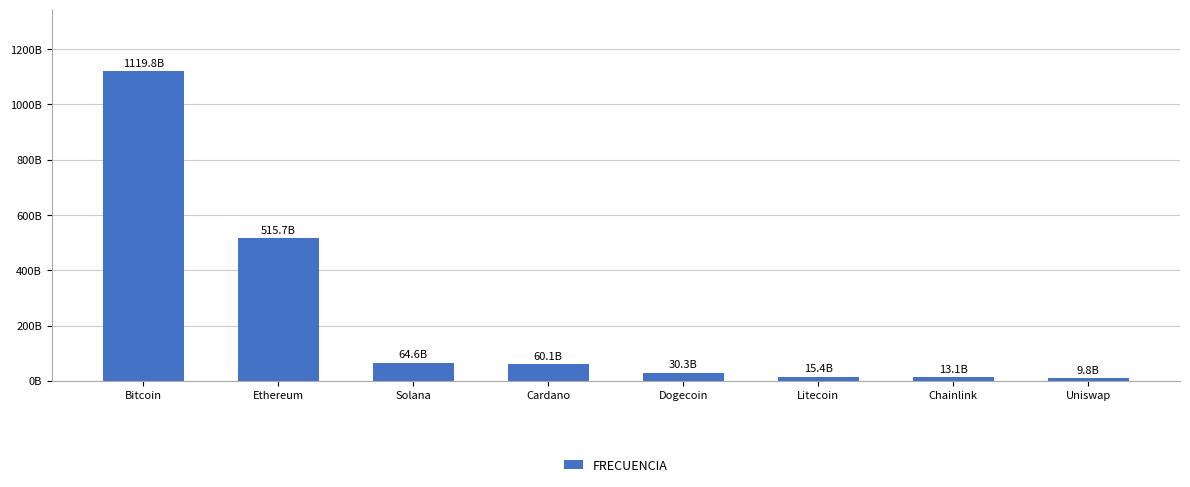

Which has a higher value, Dogecoin or Cardano?

Cardano